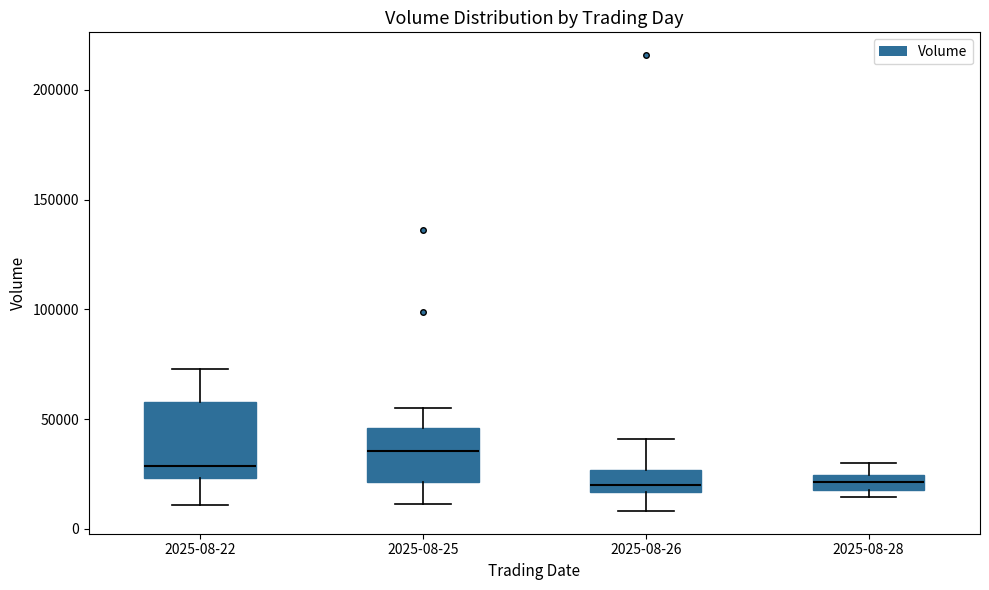

Where is the lower edge of the box for 2025-08-22 on the y-axis? The values are not printed on the chart, so give them approximately, as read against the axis.

25000